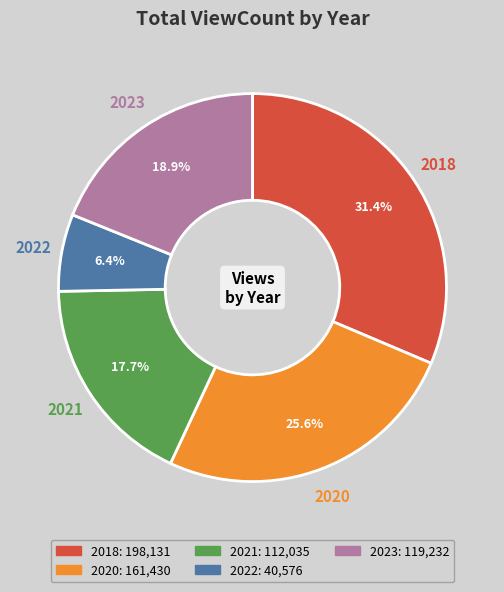

Count the number of slices in the pie.

5